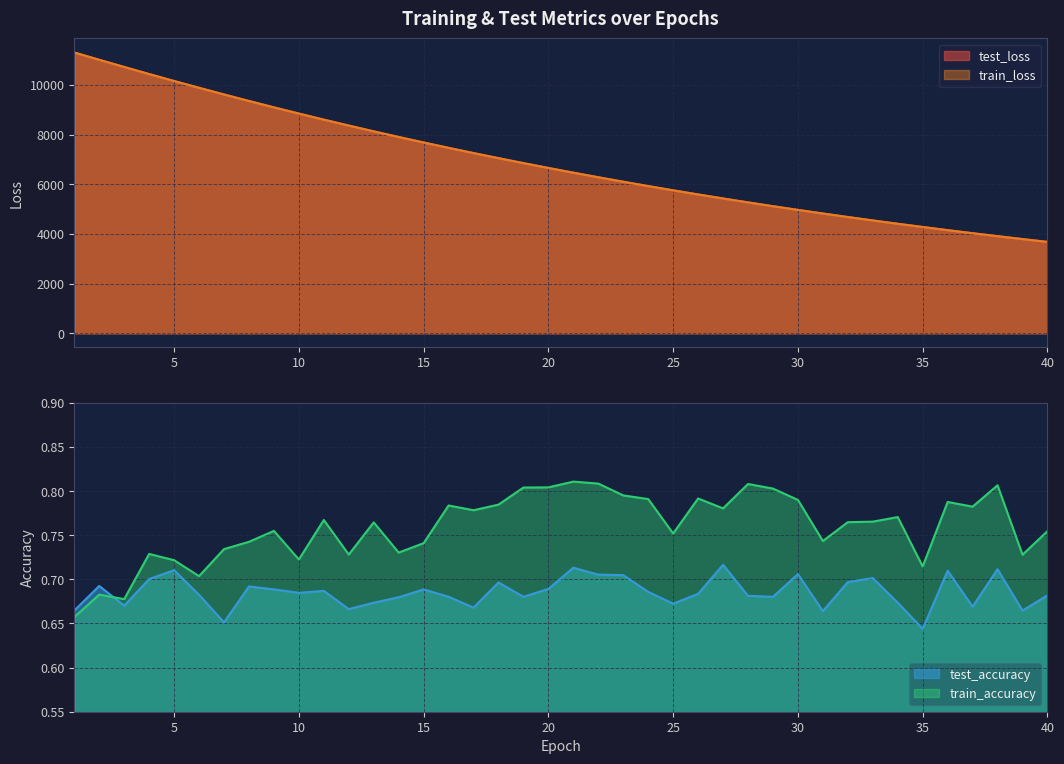

Which category has the highest value in the train_accuracy series?

21